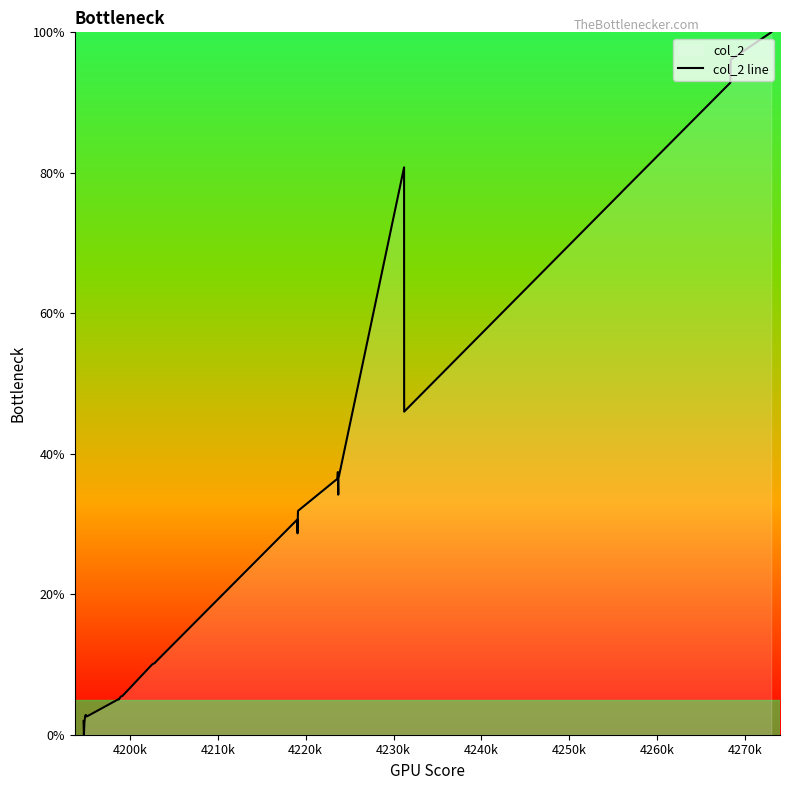

What is the difference between the maximum and minimum values?

100.0